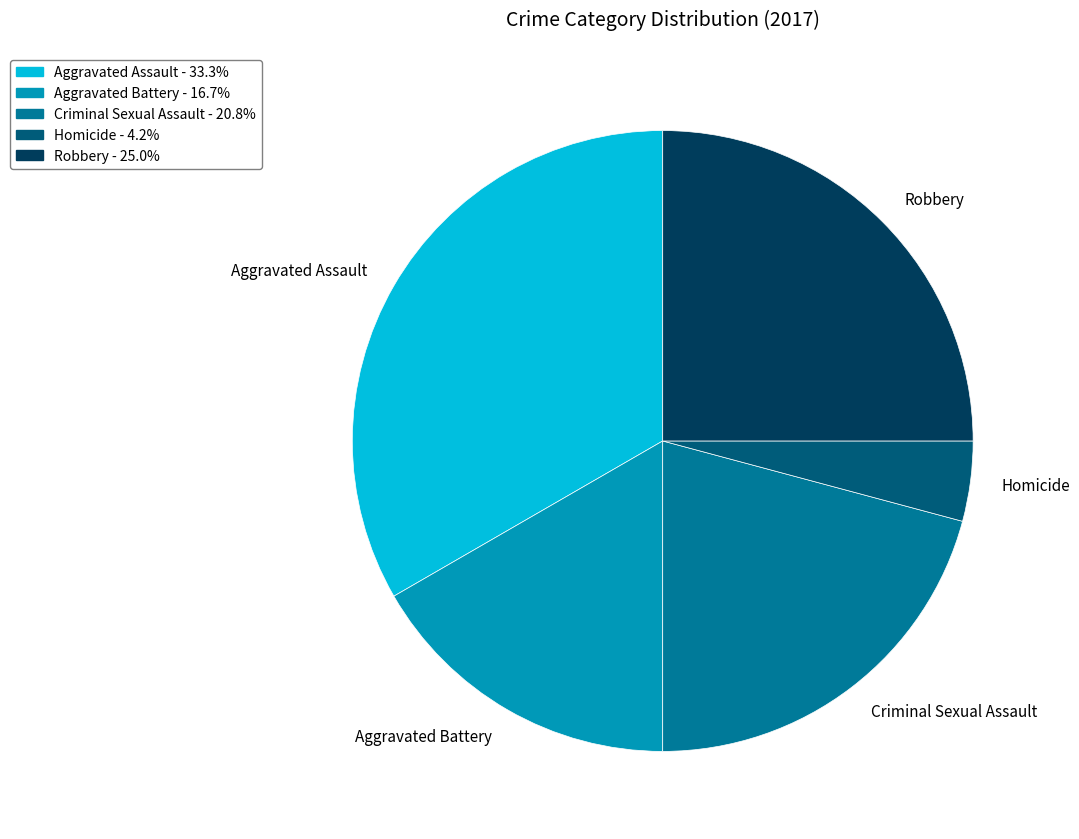

Is the sum of Homicide and Aggravated Assault greater than half?

No